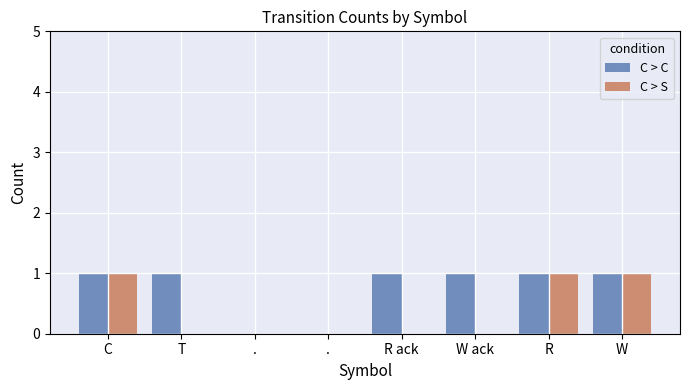

Are the bars grouped side by side (vs. stacked)?

Yes